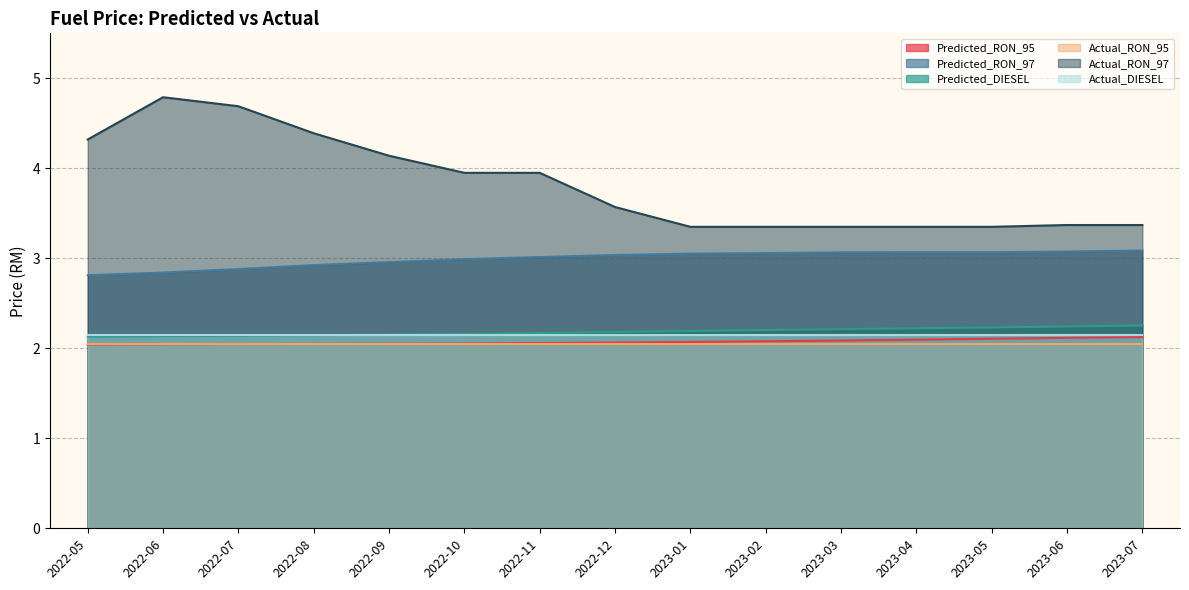

True or false: Predicted_RON_95 and Predicted_RON_97 cross at least once.

False